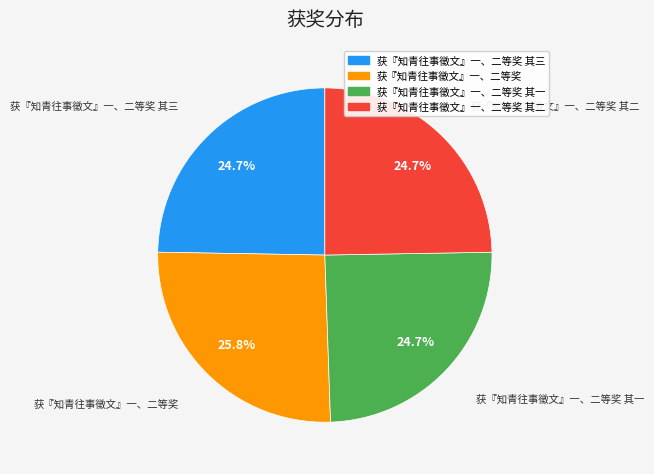

Is there a majority slice in this chart?

No